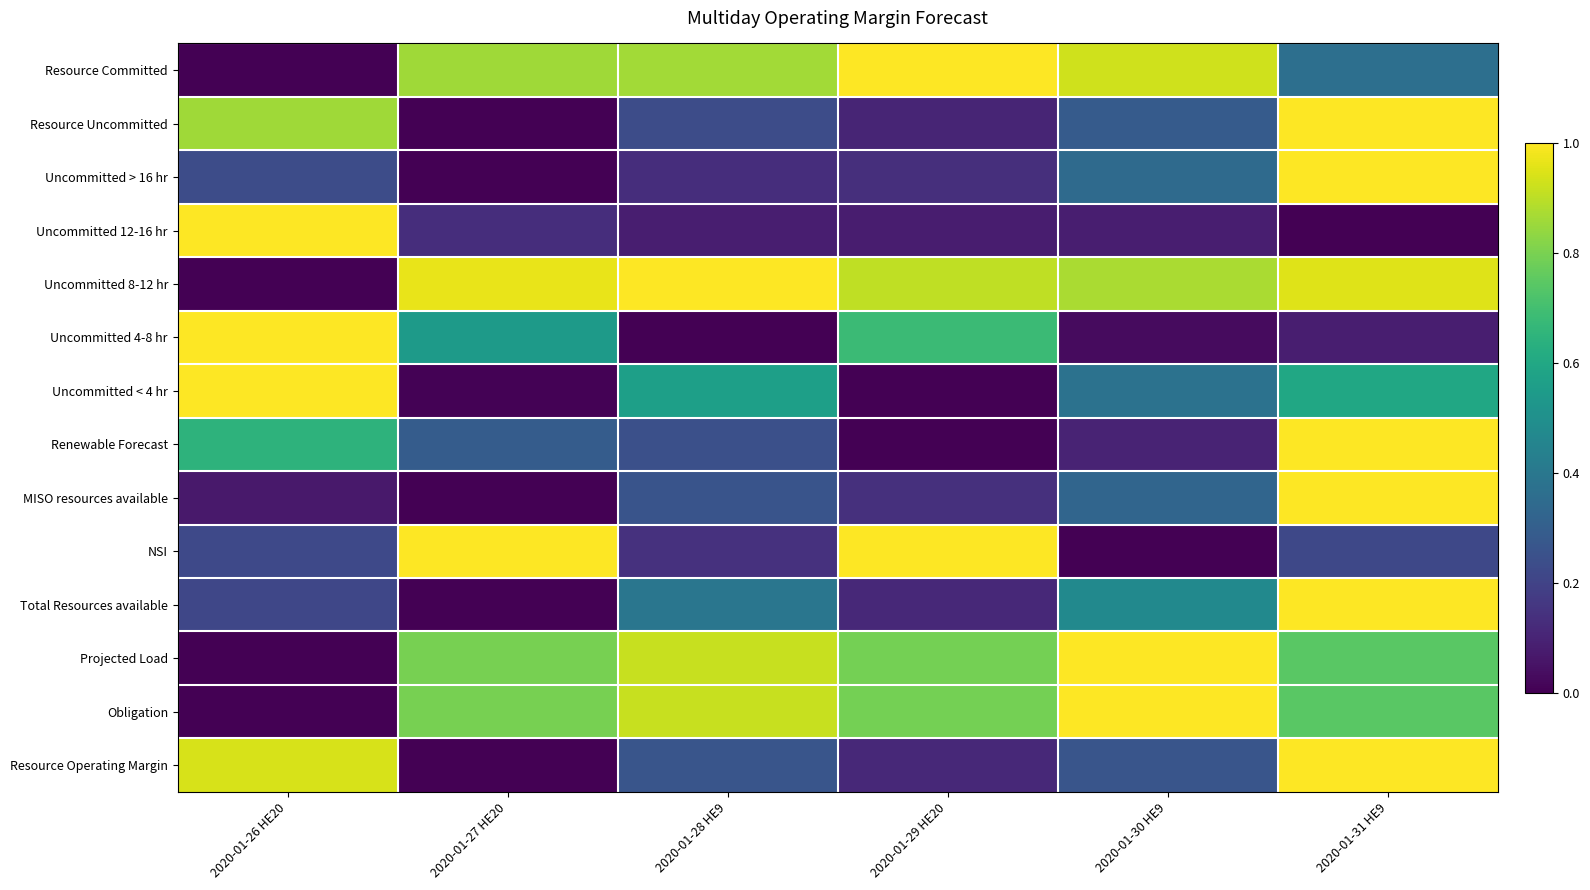

At 2020-01-30 HE9, list the series in order from smallest to largest.

NSI, Uncommitted 4-8 hr, Uncommitted 12-16 hr, Renewable Forecast, Resource Operating Margin, Resource Uncommitted, MISO resources available, Uncommitted > 16 hr, Uncommitted < 4 hr, Total Resources available, Uncommitted 8-12 hr, Resource Committed, Projected Load, Obligation